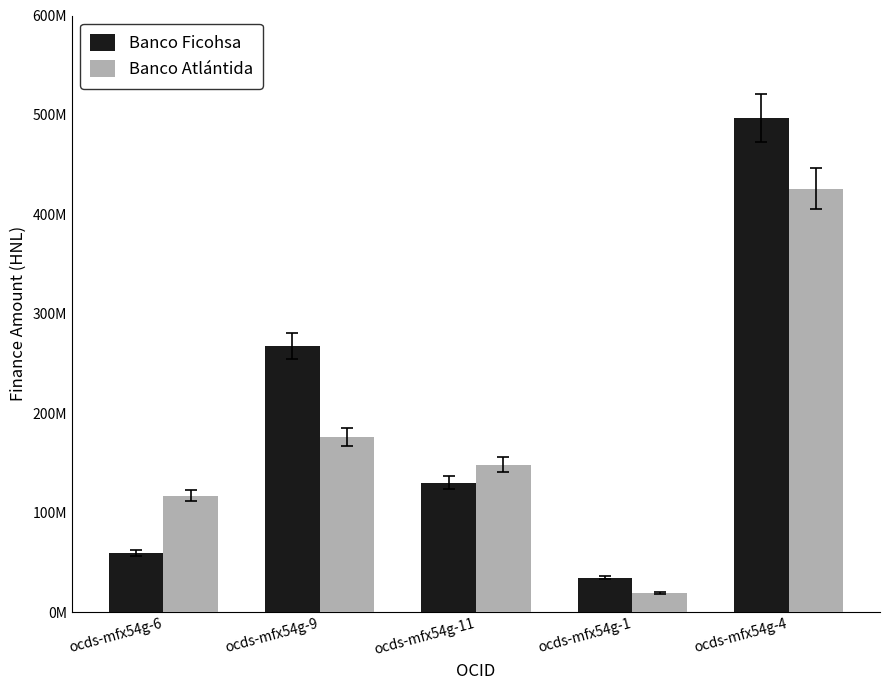

At how many categories does at least one series exceed 211845327?

2